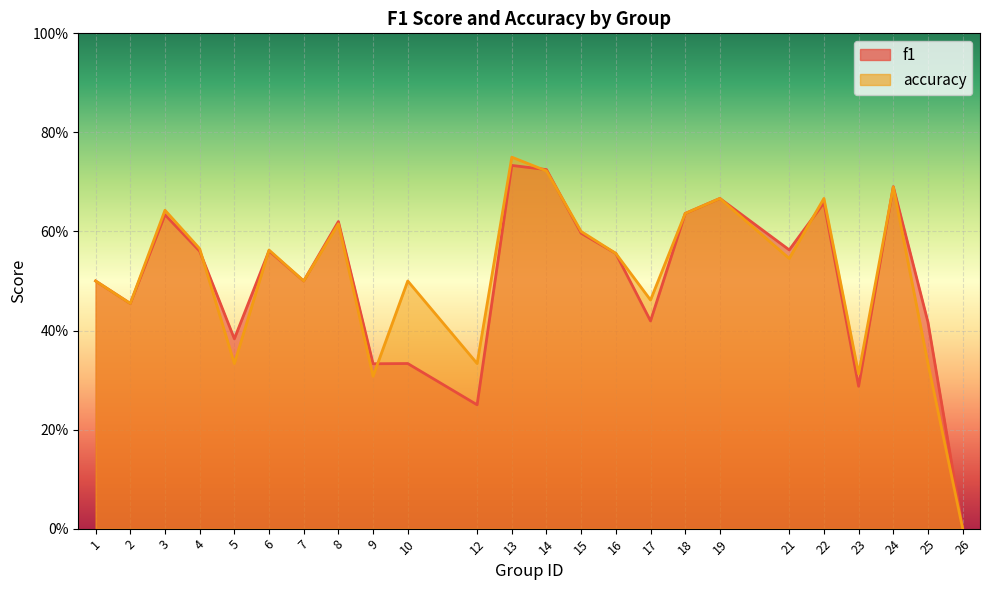

Which category has the highest value across all series?

13